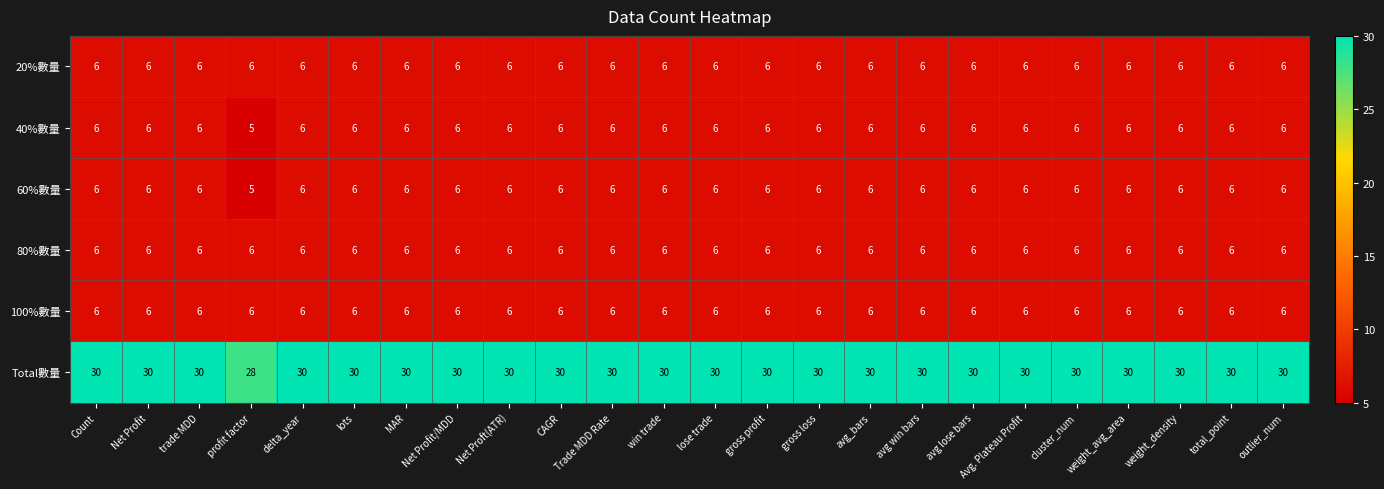

Which label corresponds to the smallest value in the chart?

profit factor